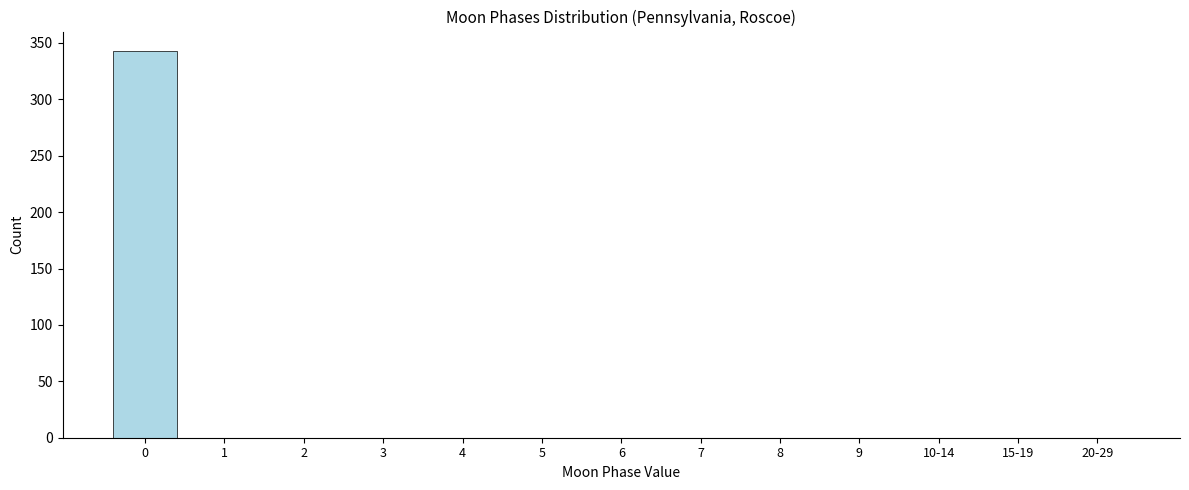

Reading left to right, extract all data points from this chart.

0=343	1=0	2=0	3=0	4=0	5=0	6=0	7=0	8=0	9=0	10-14=0	15-19=0	20-29=0